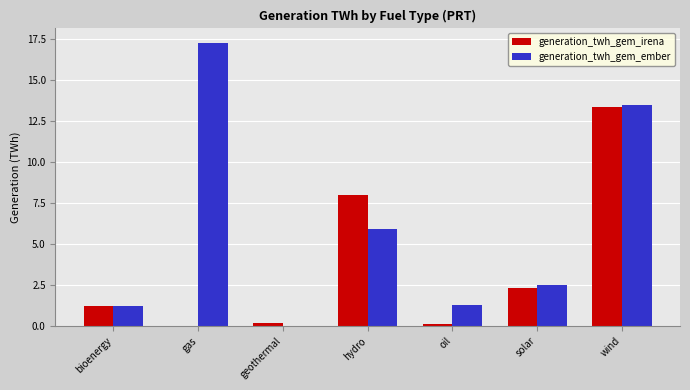

What are all the series names shown in the legend?

generation_twh_gem_irena, generation_twh_gem_ember